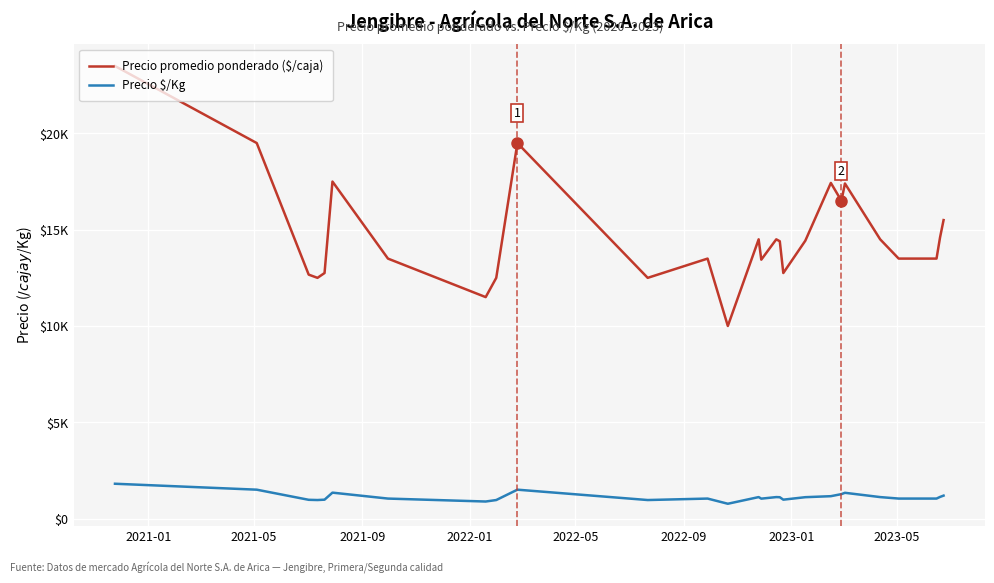

Is this an area chart (filled region under the line)?

No